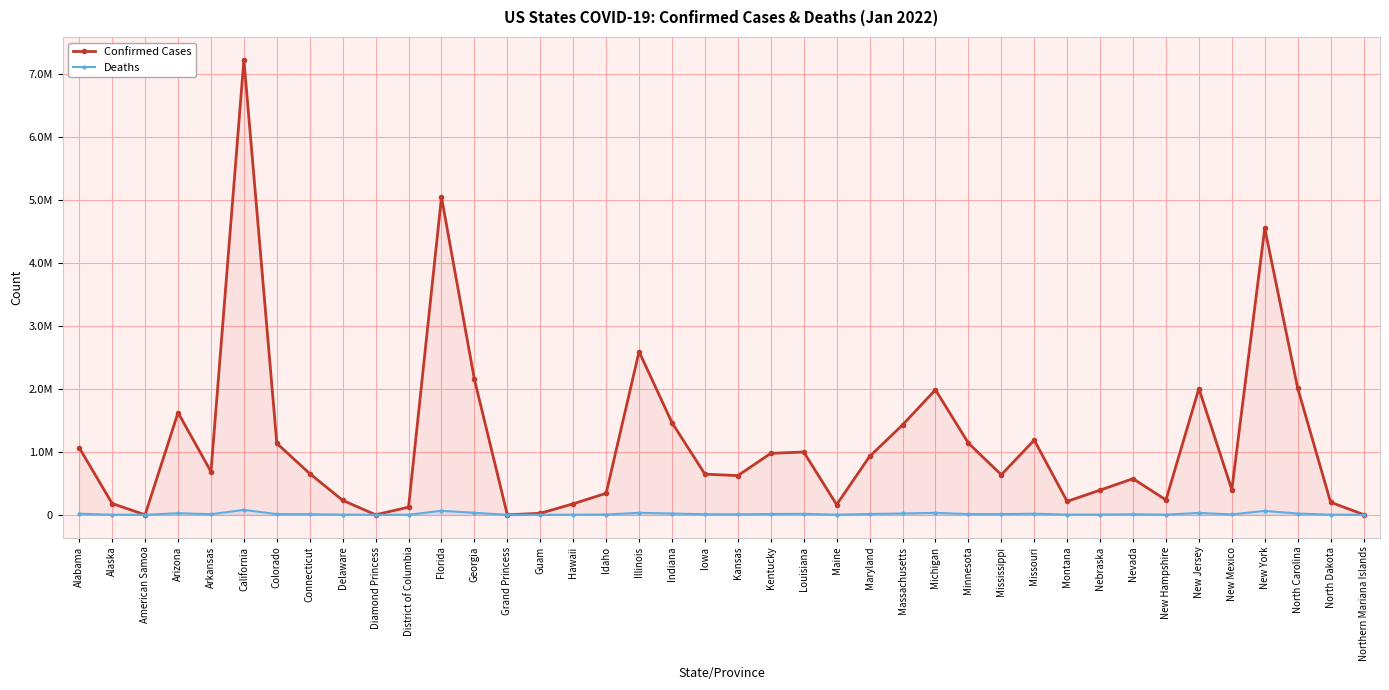

What is the value of the Confirmed Cases point at the 25th from the left?

925755